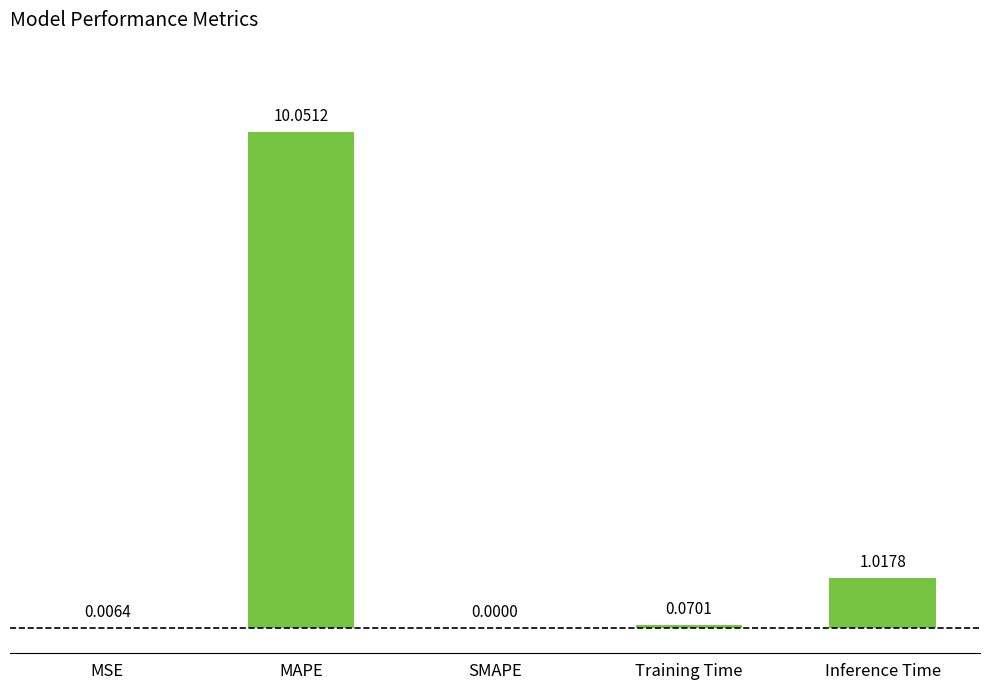

What is the sum of all values?

11.1